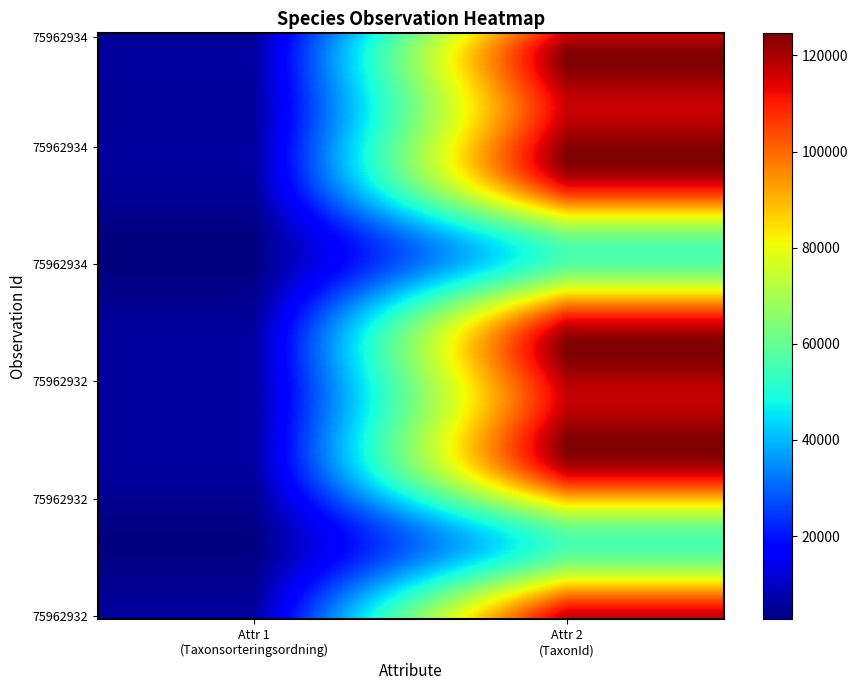

Which series has the widest spread of values?

75962934